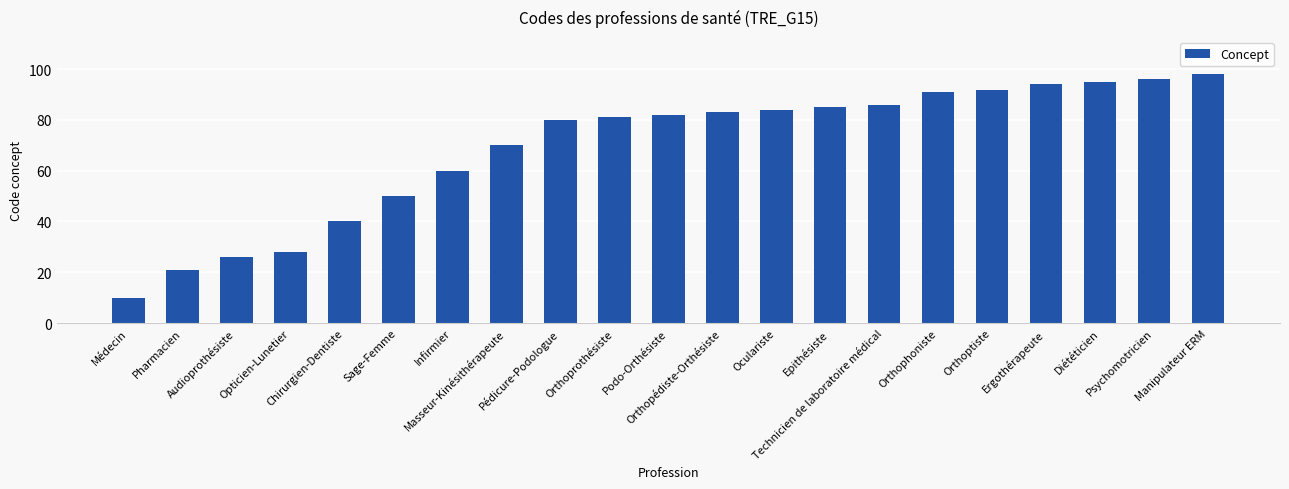

List the labels in order of value, smallest first.

Médecin, Pharmacien, Audioprothésiste, Opticien-Lunetier, Chirurgien-Dentiste, Sage-Femme, Infirmier, Masseur-Kinésithérapeute, Pédicure-Podologue, Orthoprothésiste, Podo-Orthésiste, Orthopédiste-Orthésiste, Oculariste, Epithésiste, Technicien de laboratoire médical, Orthophoniste, Orthoptiste, Ergothérapeute, Diététicien, Psychomotricien, Manipulateur ERM